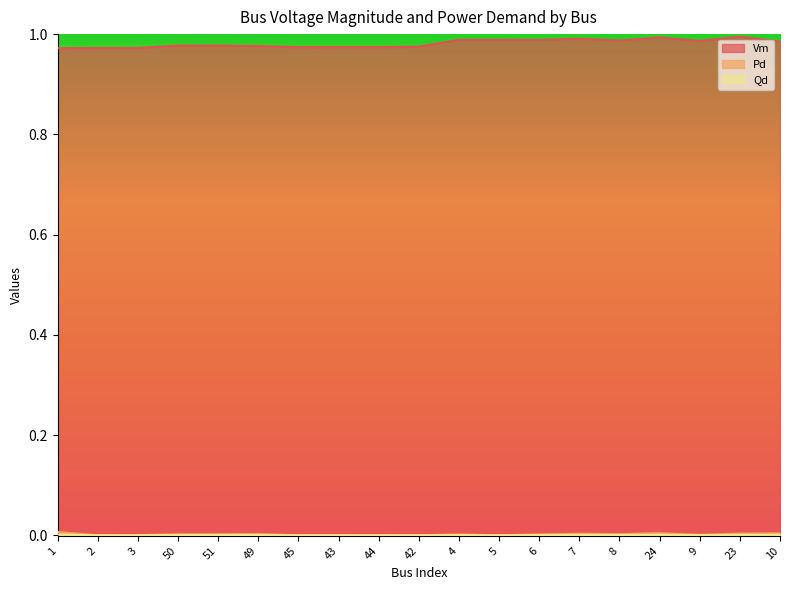

What is the total value across all series at 9?

1.0